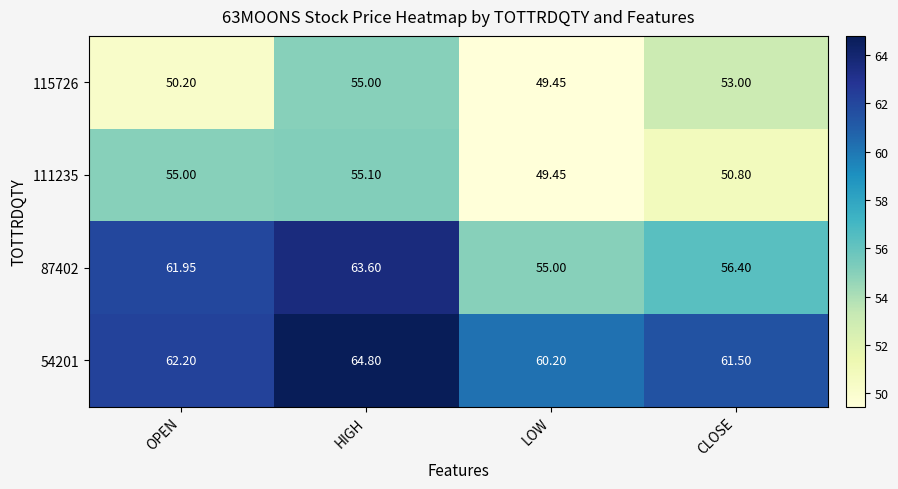

Where does the 54201 series first go above 62?

OPEN